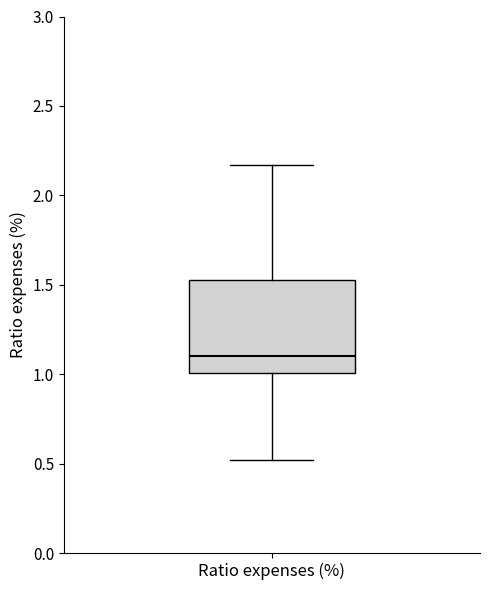

Transcribe this box plot: give where the median line is, the range the box spans, and where the two whiskers end, as read against the y-axis. The values are not printed on the chart, so give them approximately, as read against the axis.

median 1.10, box 1.00 to 1.55, whiskers 0.50 to 2.15